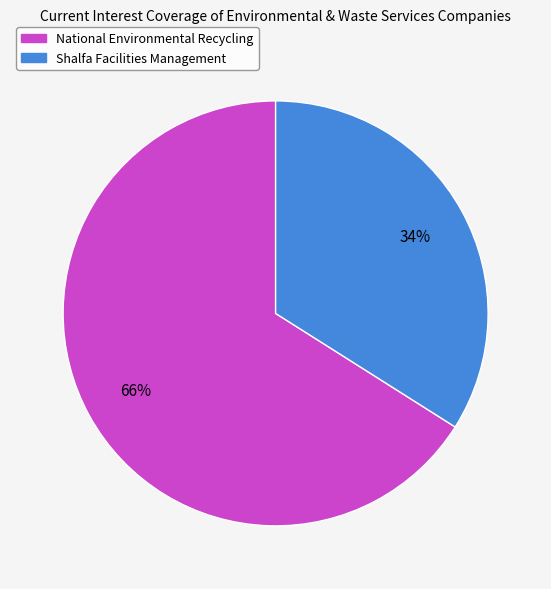

How many segments does this pie chart have?

2